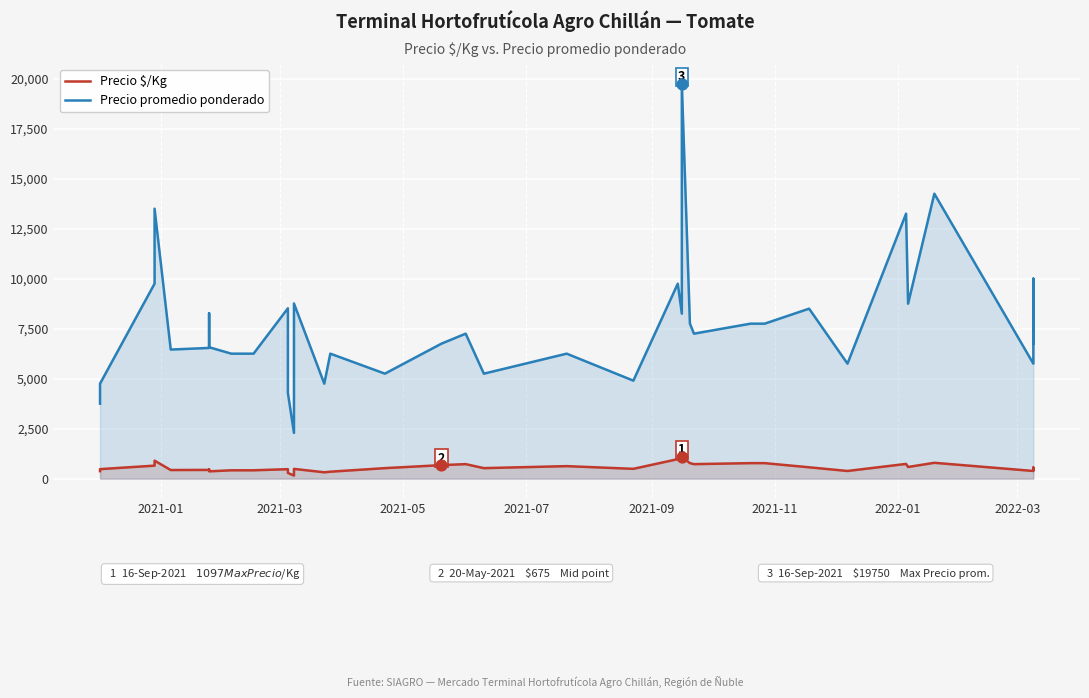

Which series has the largest total across all categories?

Precio promedio ponderado